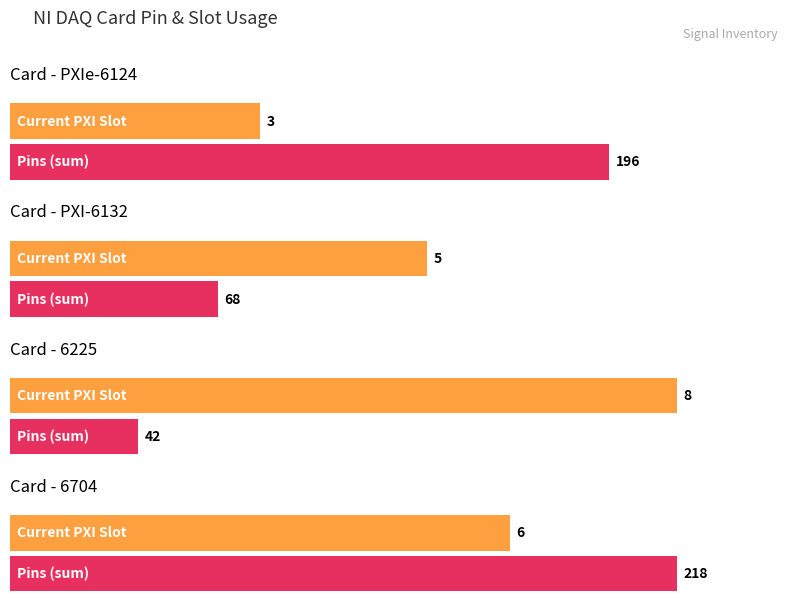

Which series has the largest range (max minus min)?

Pins